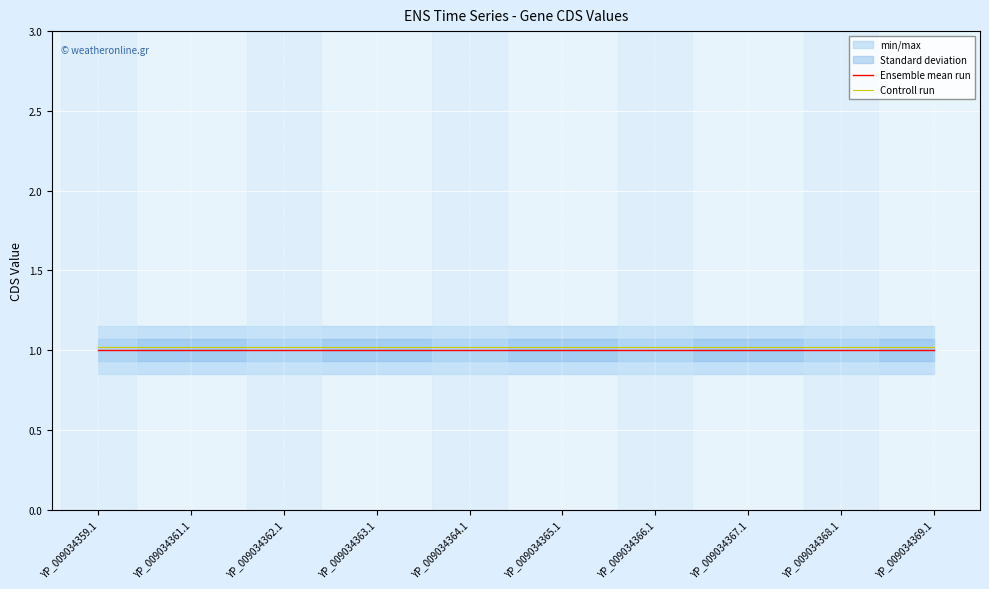

How many data points does each series have?

10